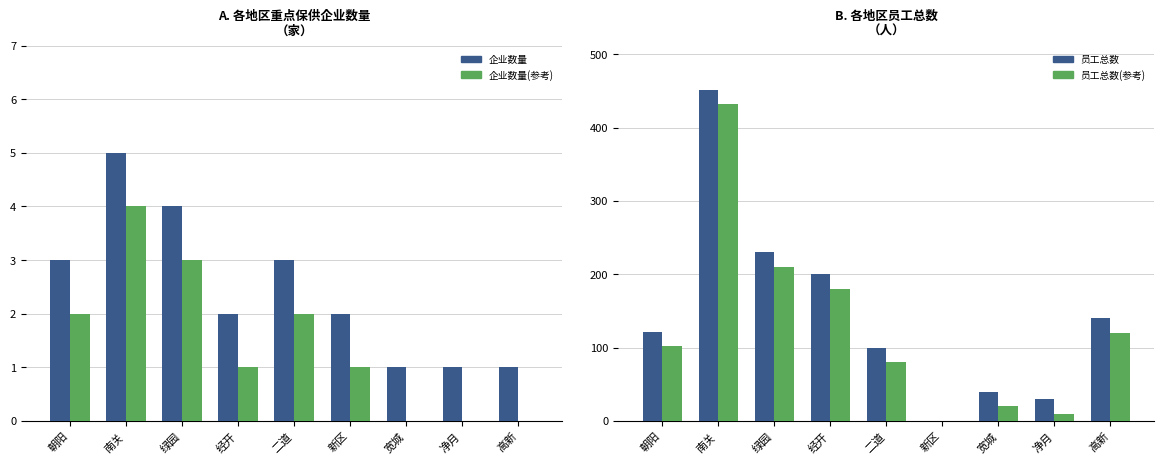

At how many categories does at least one series exceed 410?

1